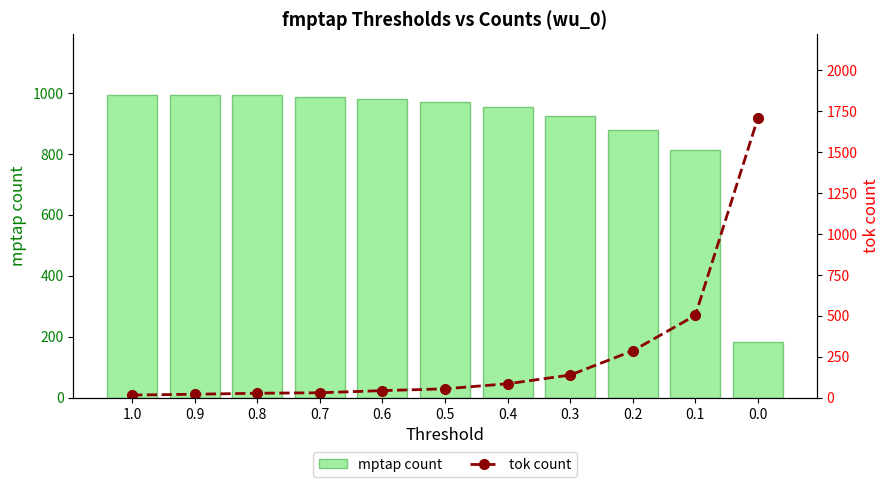

Which series has the largest total across all categories?

mptap count